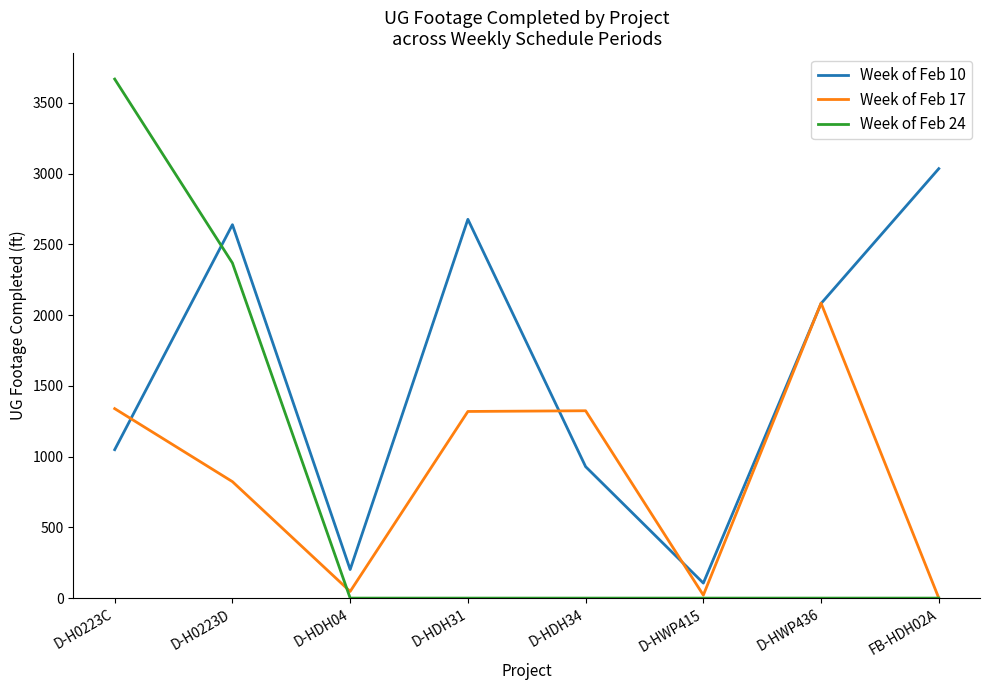

Is the value of Week of Feb 17 at D-HDH31 greater than the value of Week of Feb 10 at D-HDH31?

No